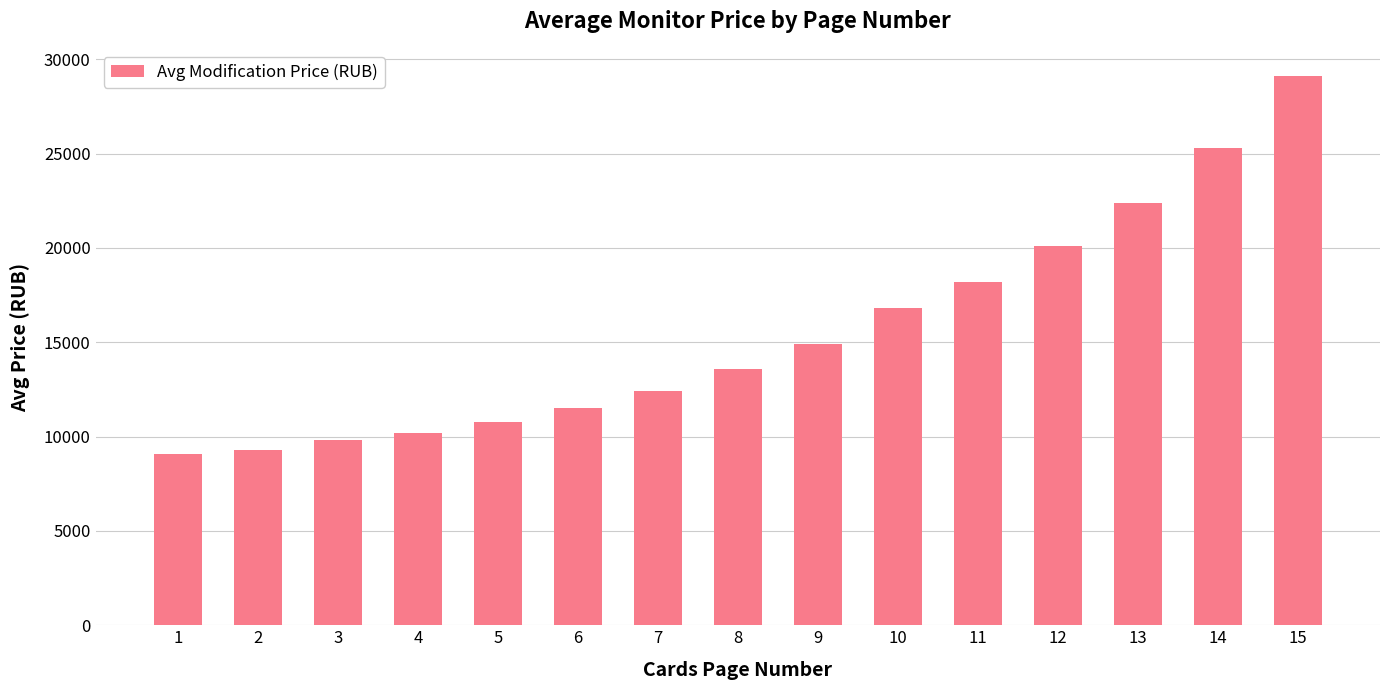

What is the value of the 1st bar from the left?

9099